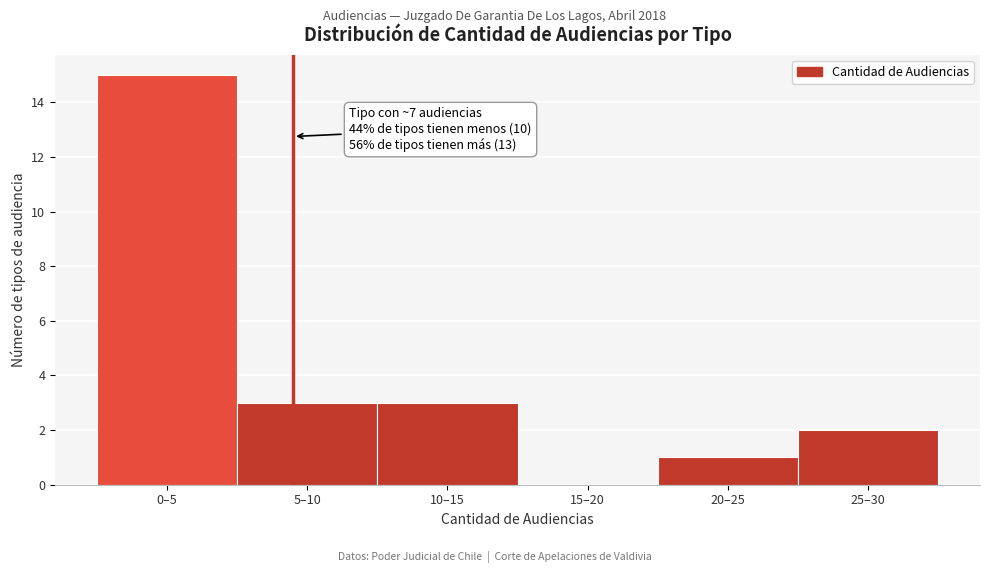

Reading right to left, list all the values displayed in this chart.

25–30=2	20–25=1	15–20=0	10–15=3	5–10=3	0–5=15